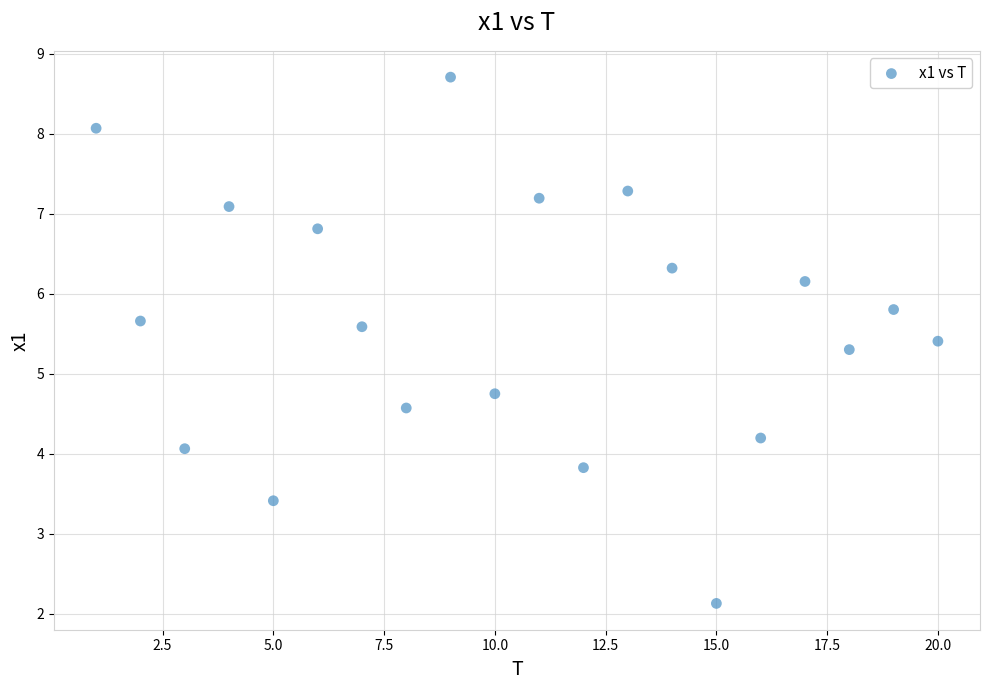

What is the range of Y values (max minus min)?

6.6